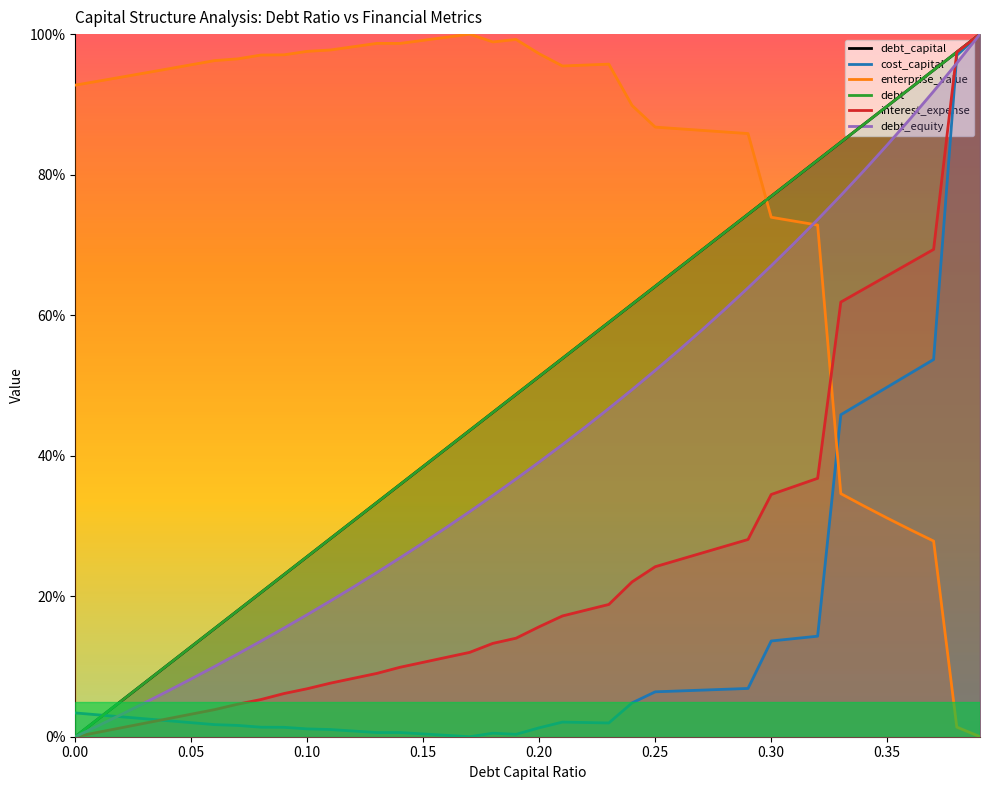

What are all the series names shown in the legend?

debt_capital, cost_capital, enterprise_value, debt, interest_expense, debt_equity